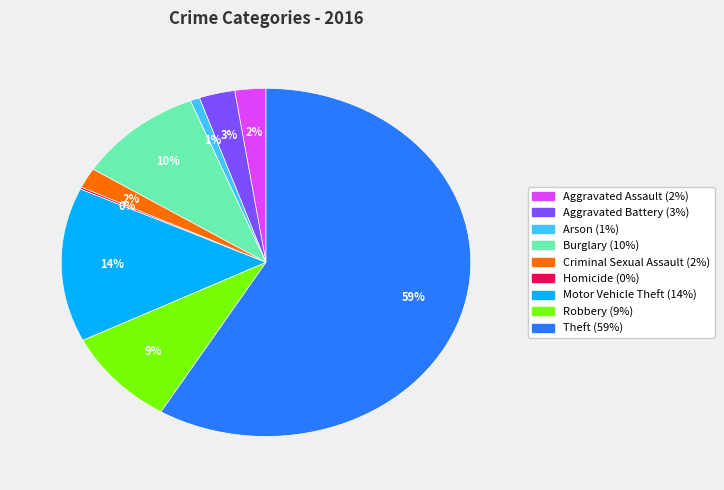

Combined, do Robbery and Burglary account for over 50%?

No